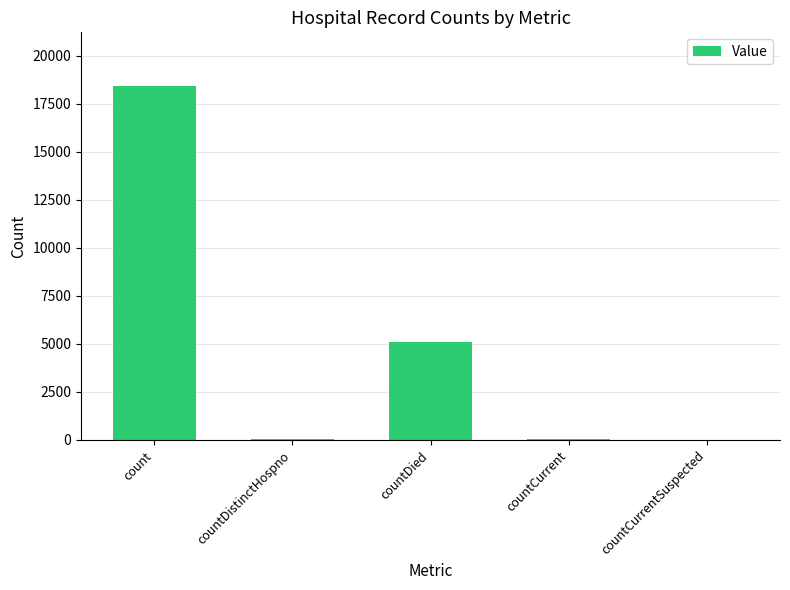

At which category does the chart reach its peak across all series?

count